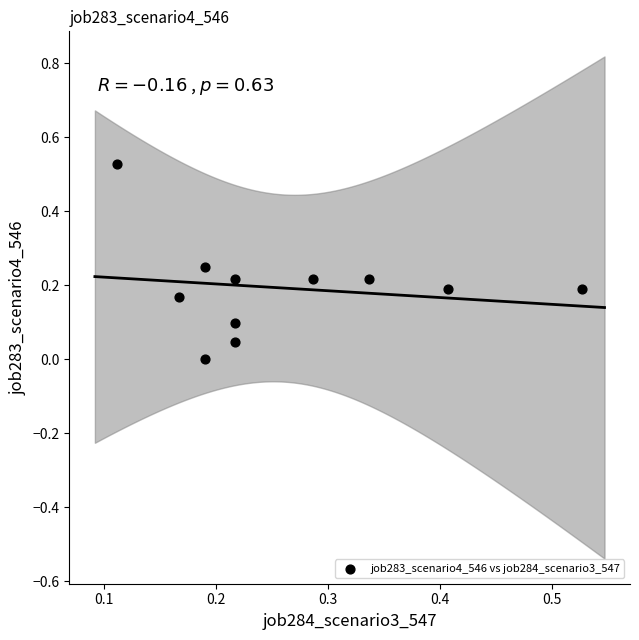

What is the range of X values (max minus min)?

0.4